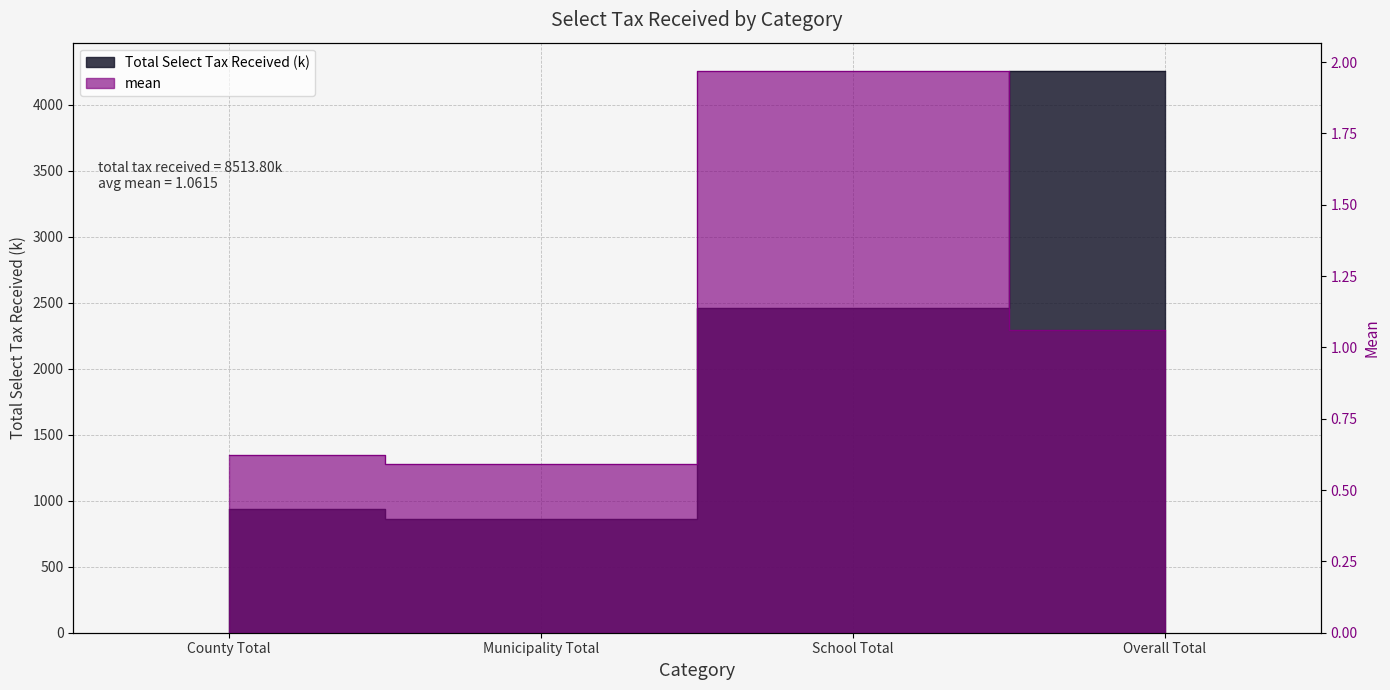

What is the difference between the second highest and minimum values in the Total Select Tax Received (k) series?

1603.2